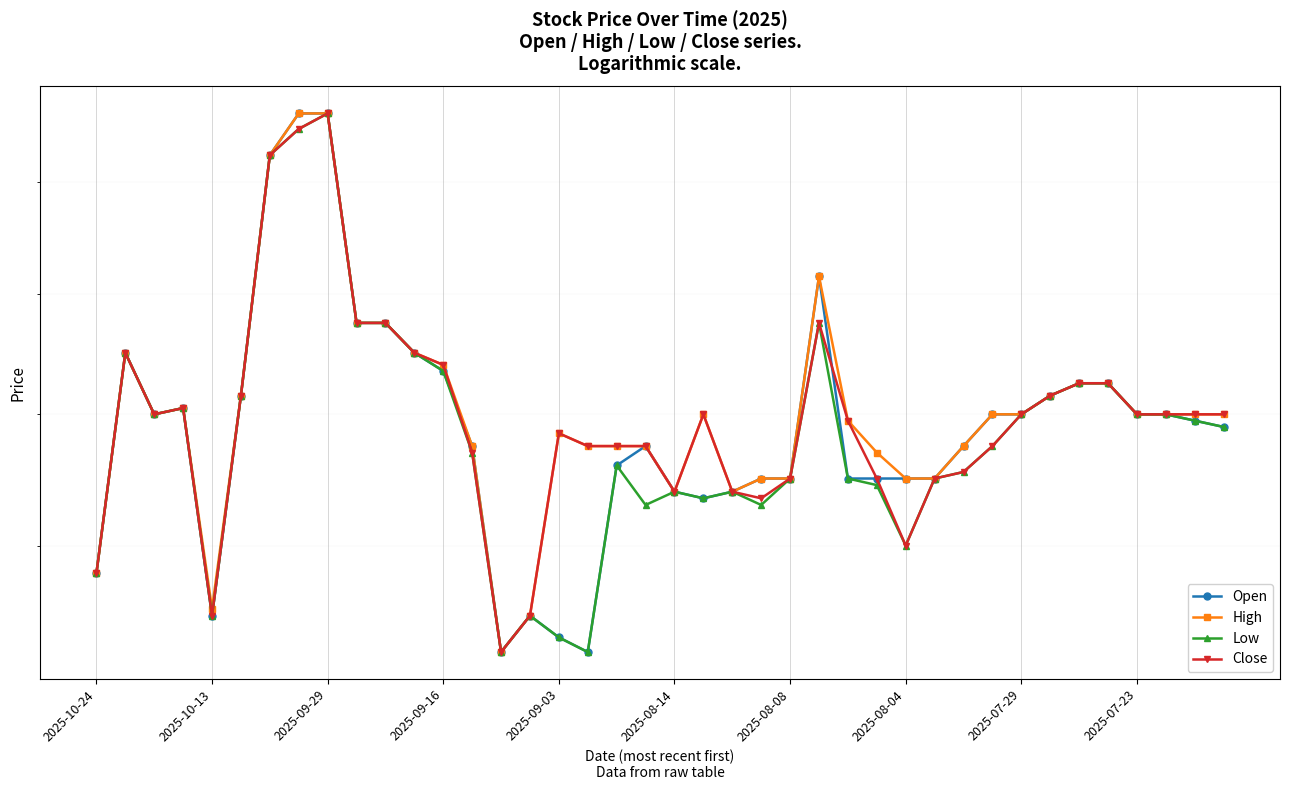

True or false: Close and Low intersect in this chart.

False